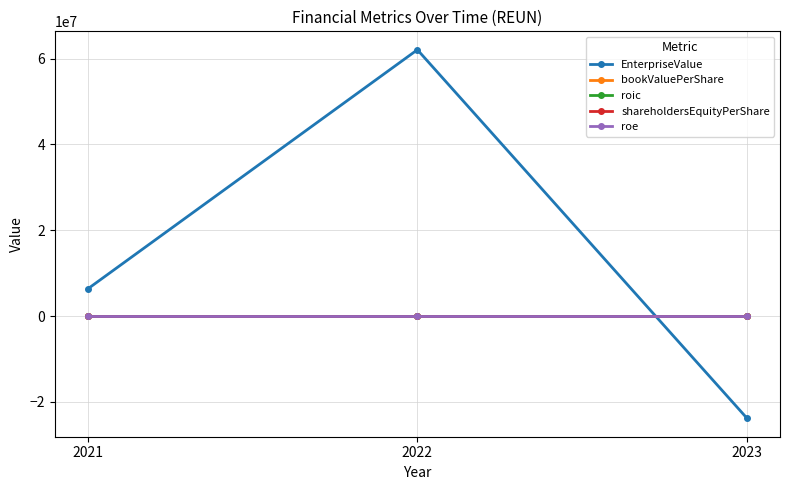

Is it true that bookValuePerShare equals 8.9 at 2023?

False